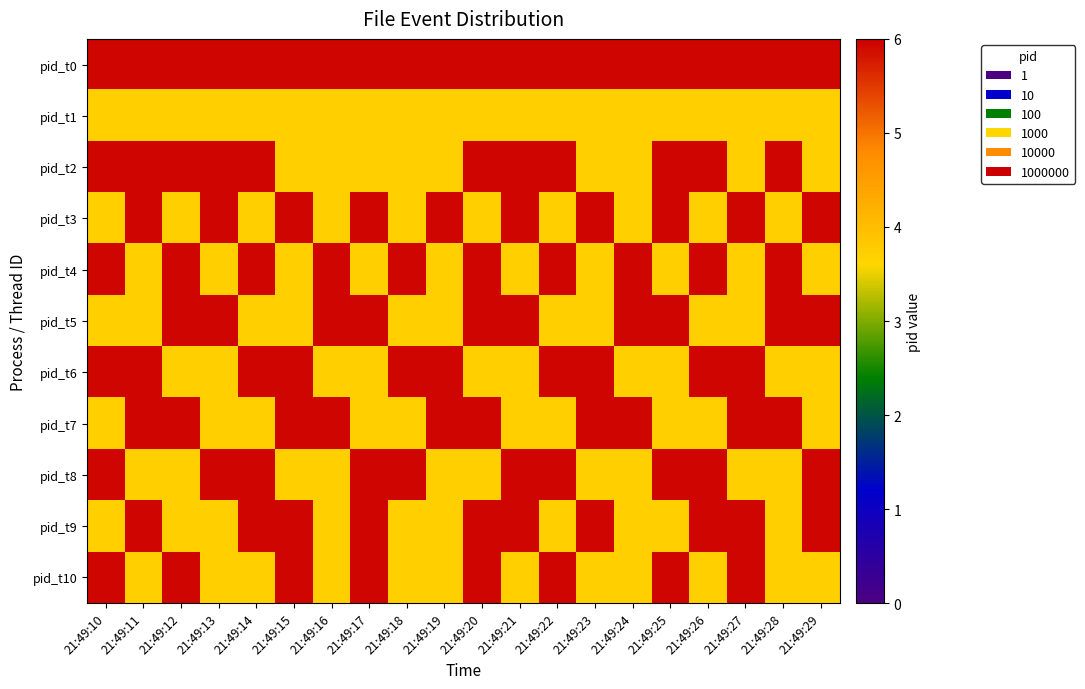

At 21:49:13, list the series in order from smallest to largest.

pid_t1, pid_t4, pid_t6, pid_t7, pid_t9, pid_t10, pid_t0, pid_t2, pid_t3, pid_t5, pid_t8